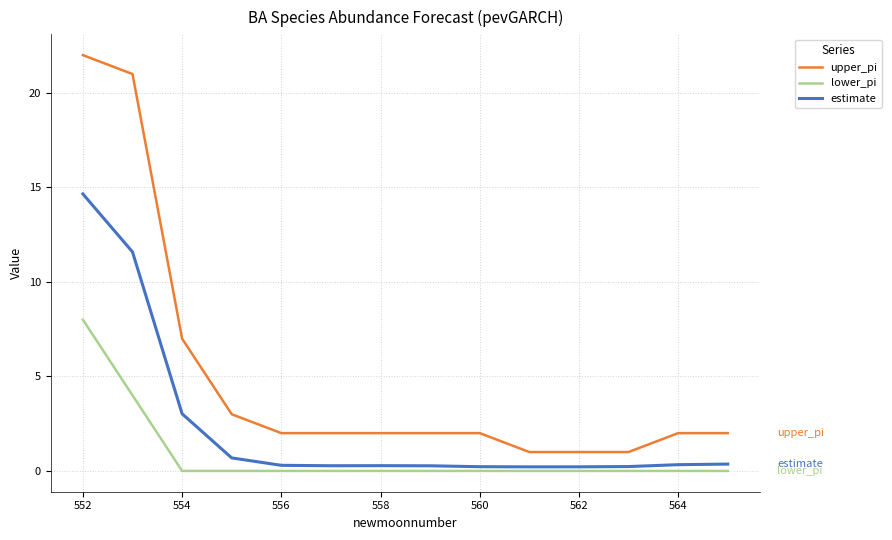

True or false: lower_pi and upper_pi cross at least once.

False